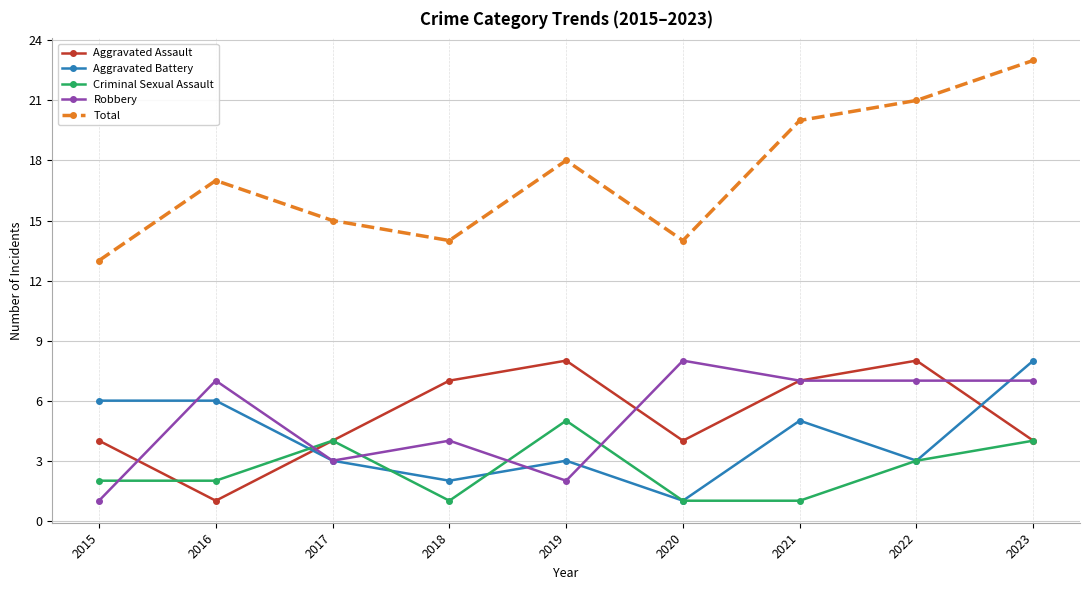

Rank the series at 2018 from highest to lowest value.

Total, Aggravated Assault, Robbery, Aggravated Battery, Criminal Sexual Assault